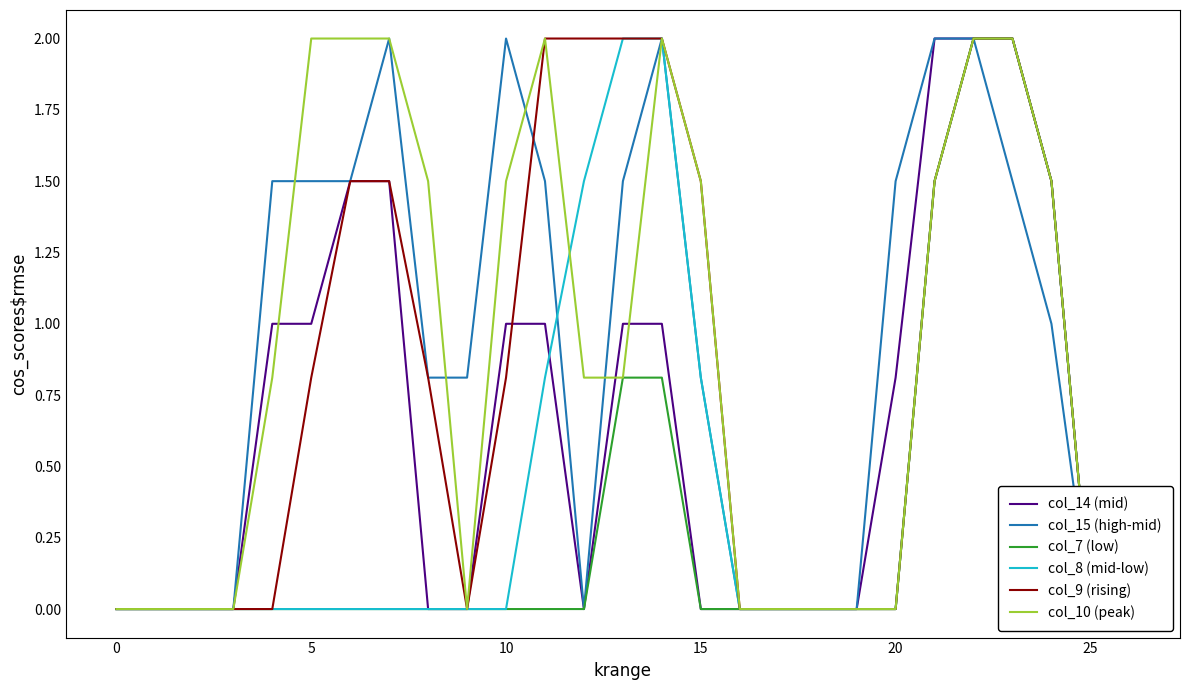

What is the difference between the maximum and minimum values in the col_7 (low) series?

2.0